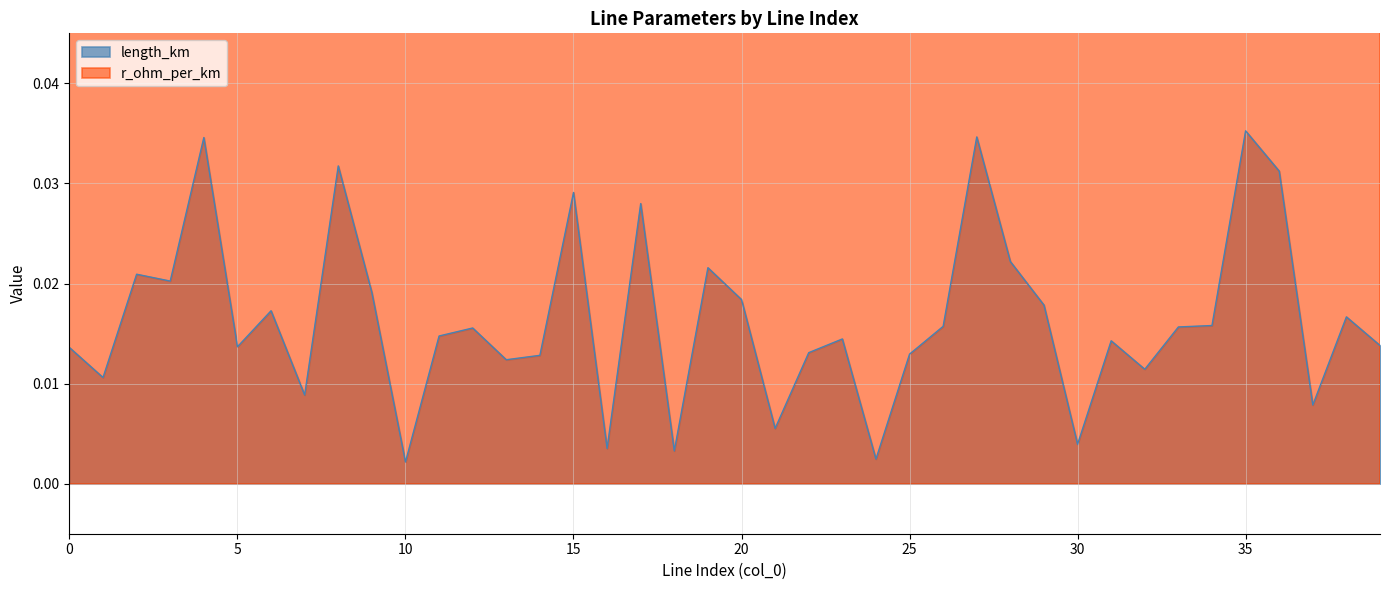

Where is the data nearest to the value 0?

10